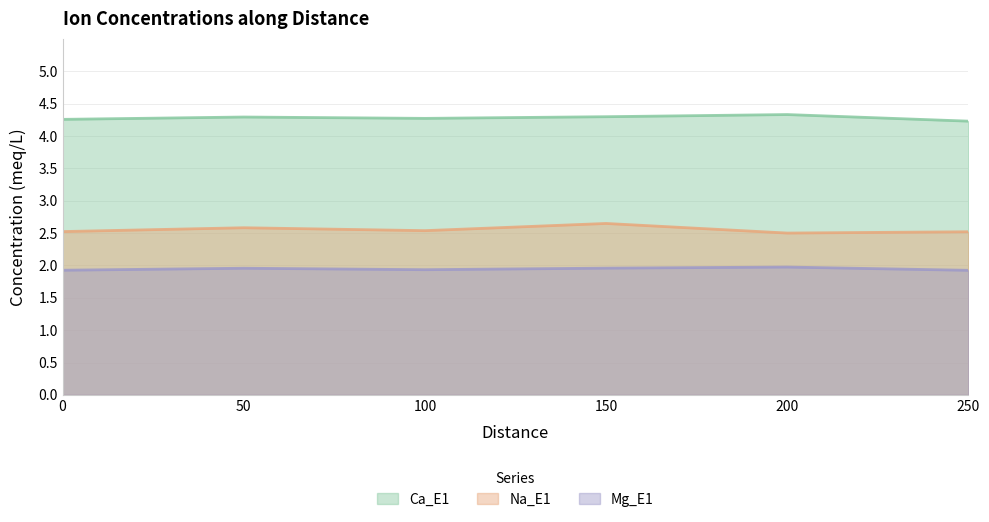

True or false: Na_E1 has a value of 3.9 at 200.

False